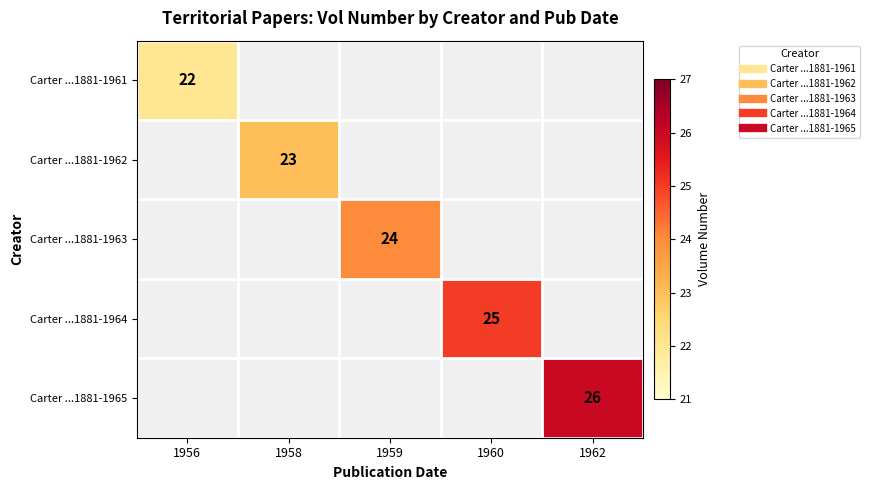

List the labels in order of Carter ...1881-1963 value, smallest first.

1956, 1958, 1959, 1960, 1962